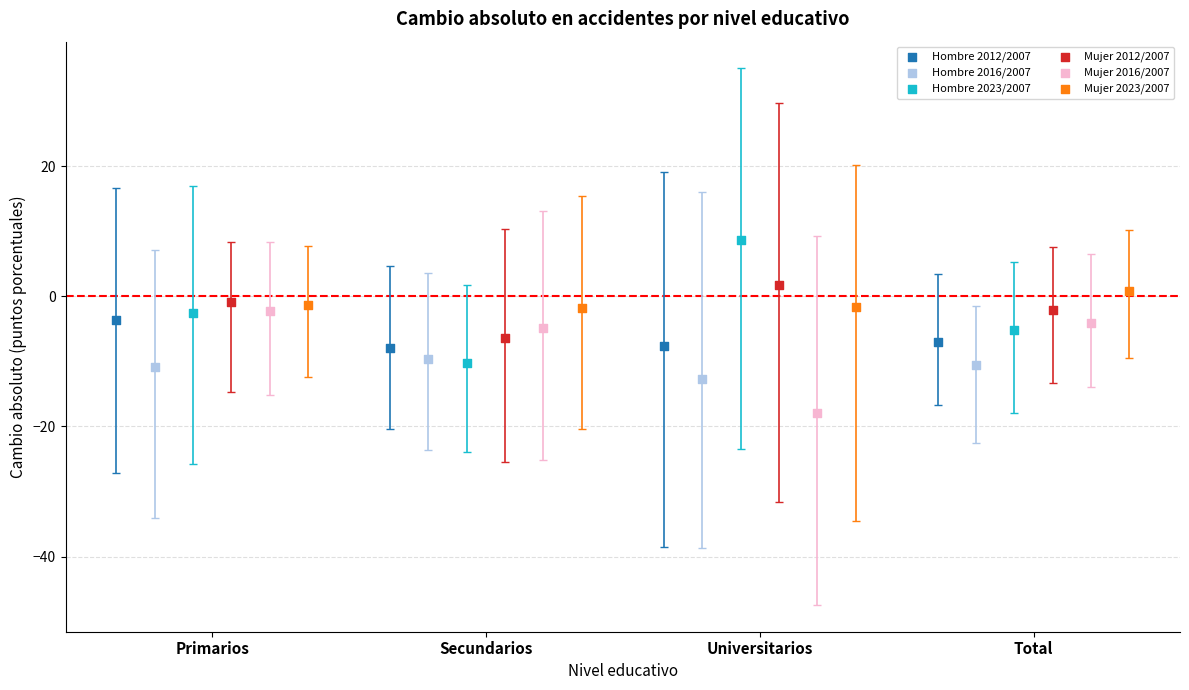

Which series reaches the minimum Y coordinate?

Mujer 2016/2007